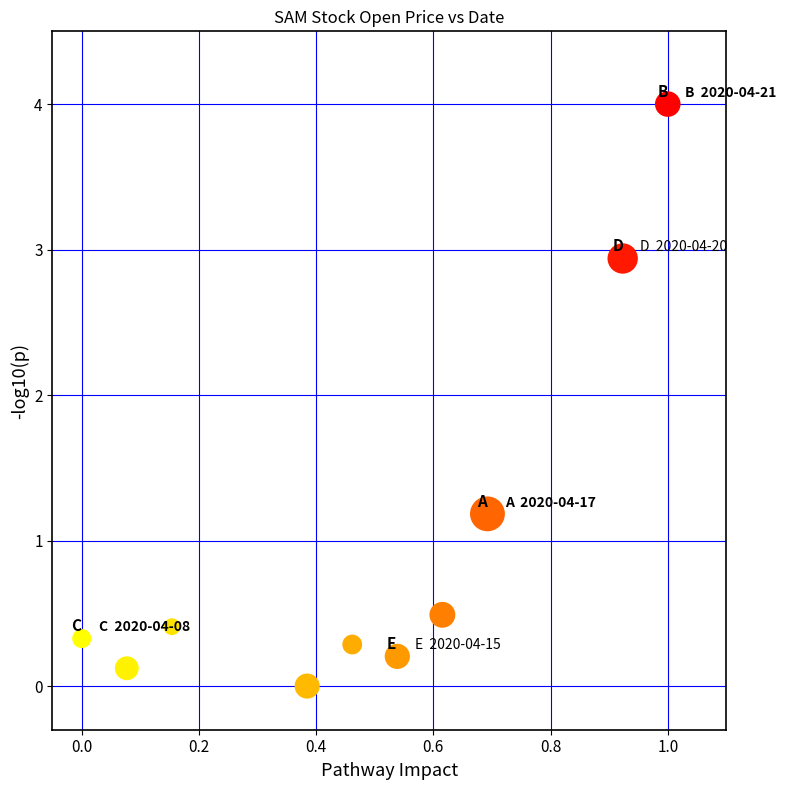

What Y value in the scatter plot is closest to 2?

1.2